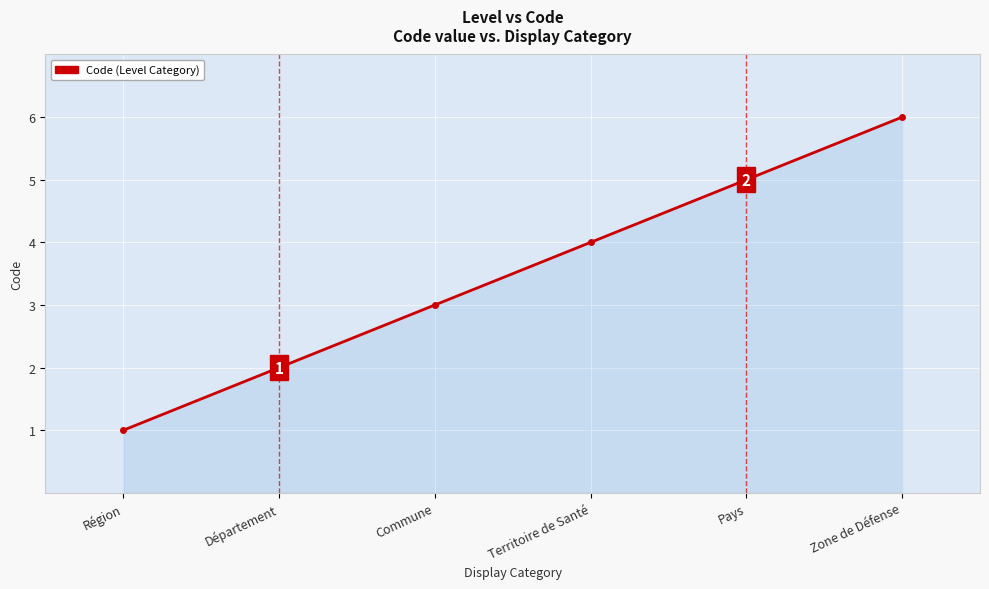

At which category does the chart reach its minimum across all series?

Région